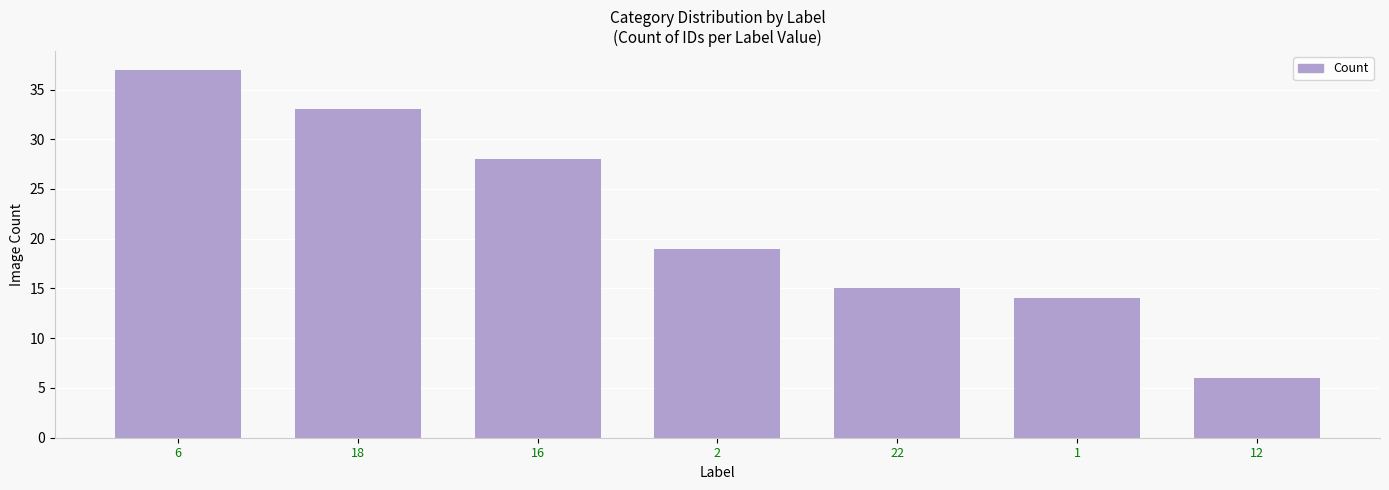

What is the change in value from 16 to 1?

-14